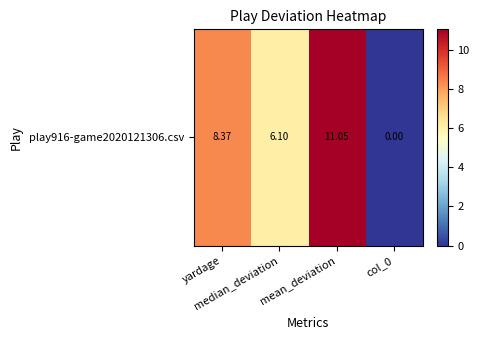

Reading left to right, transcribe all the data shown in this chart.

yardage=8.4	median_deviation=6.1	mean_deviation=11.1	col_0=0.0